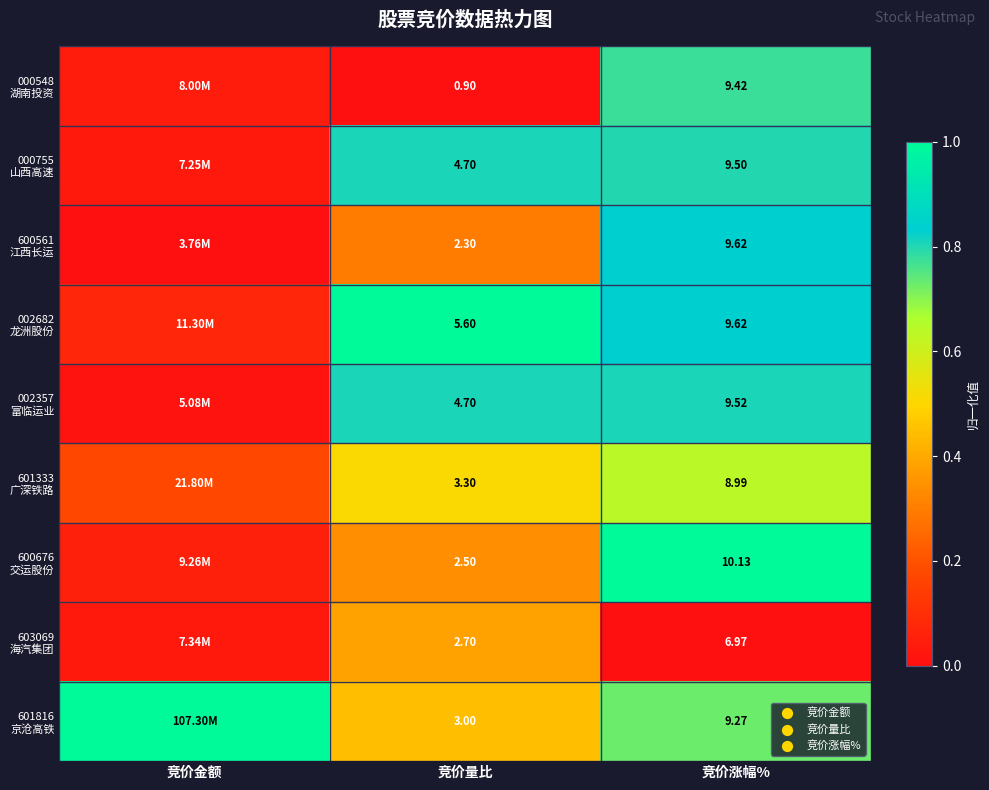

Is it true that 600676 交运股份 equals 0.2 at 竞价量比?

False